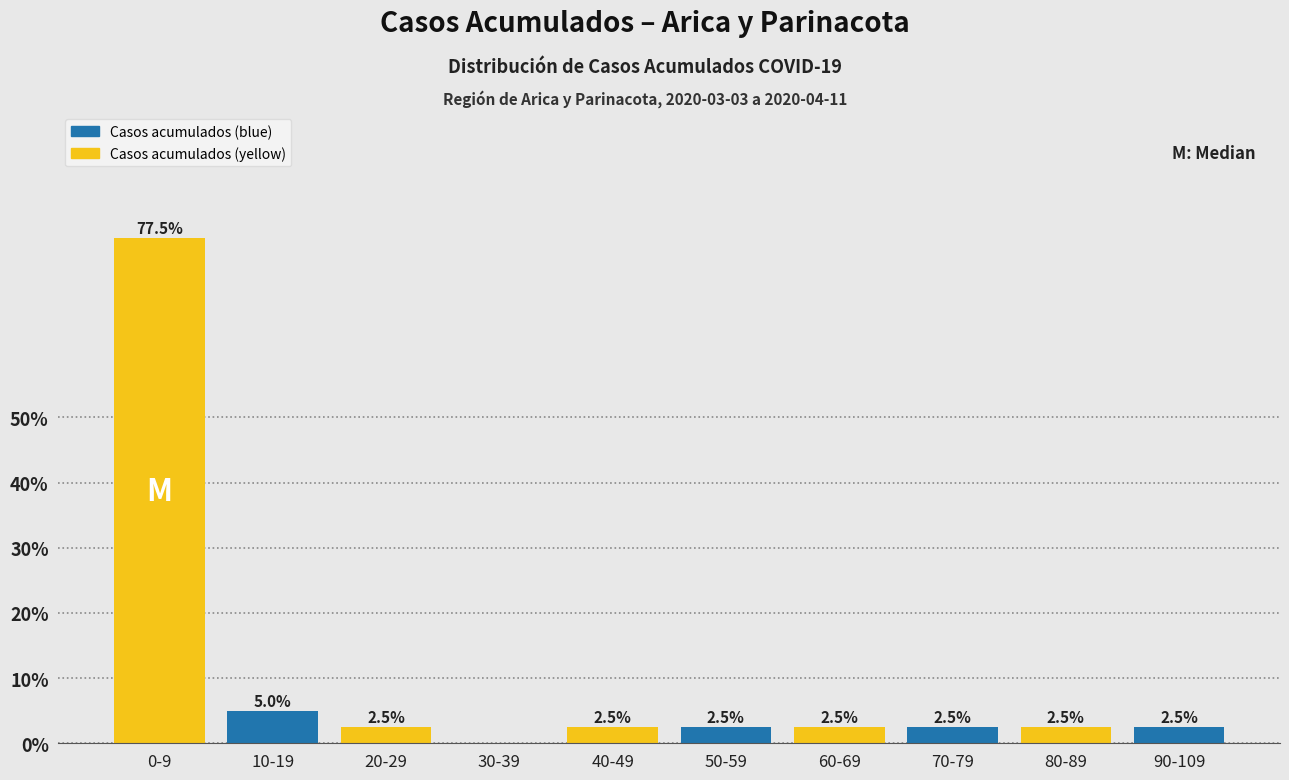

Reading left to right, list all the values displayed in this chart.

0-9=77.5	10-19=5.0	20-29=2.5	30-39=0.0	40-49=2.5	50-59=2.5	60-69=2.5	70-79=2.5	80-89=2.5	90-109=2.5